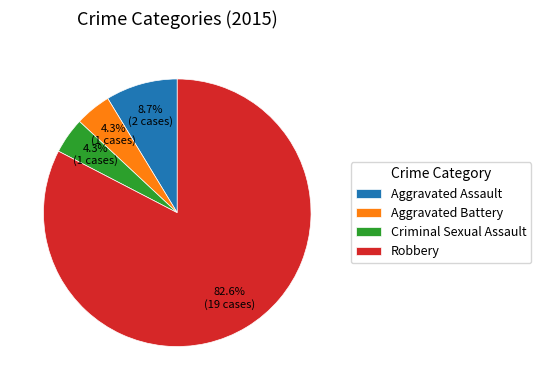

To the nearest percent, what portion does Criminal Sexual Assault represent?

4%